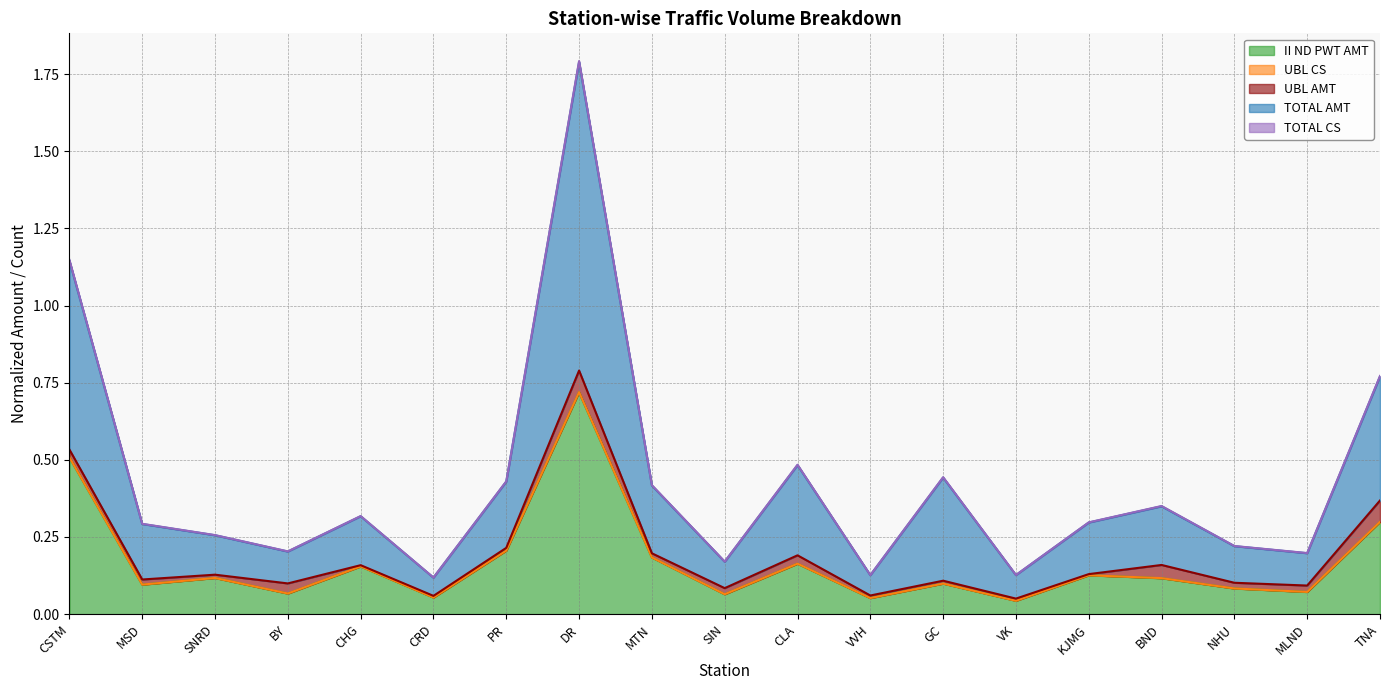

At which category is the sum across all series the highest?

DR